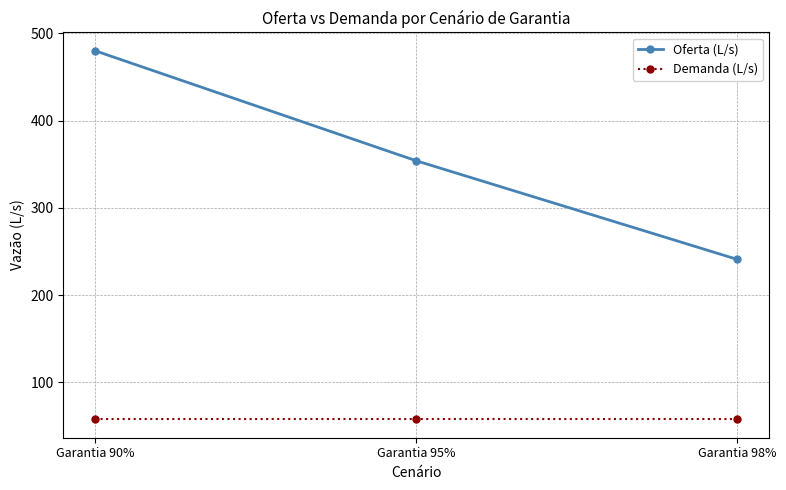

What value does the Demanda (L/s) series have at Garantia 98%?

57.5